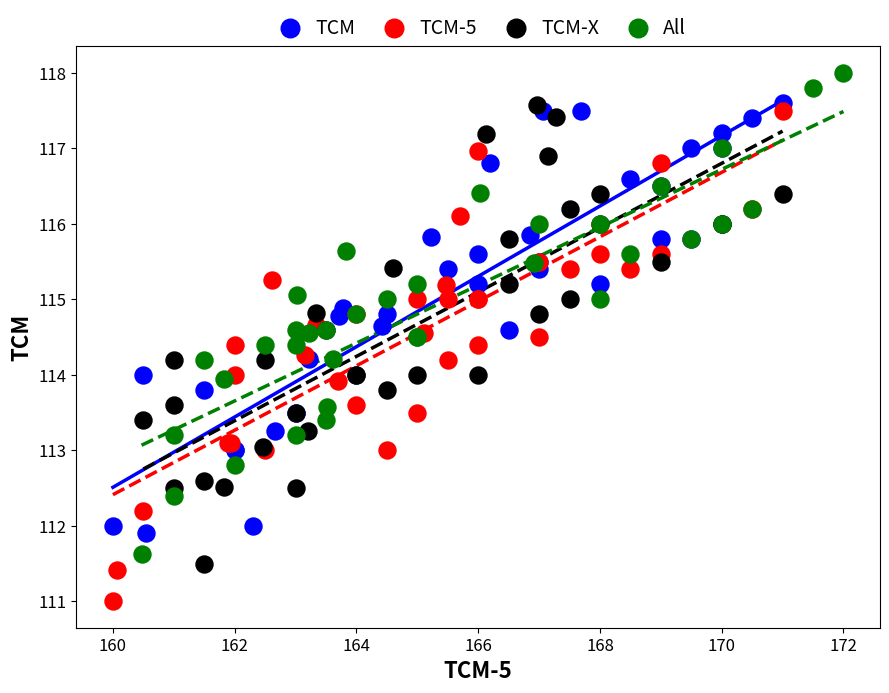

Which series has the largest Y range (max minus min)?

TCM-5